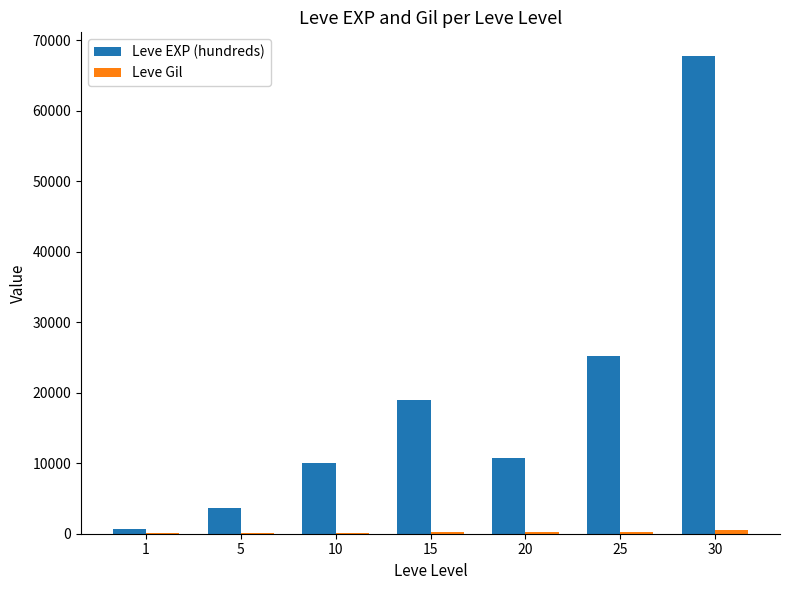

How many distinct data groups are displayed?

2